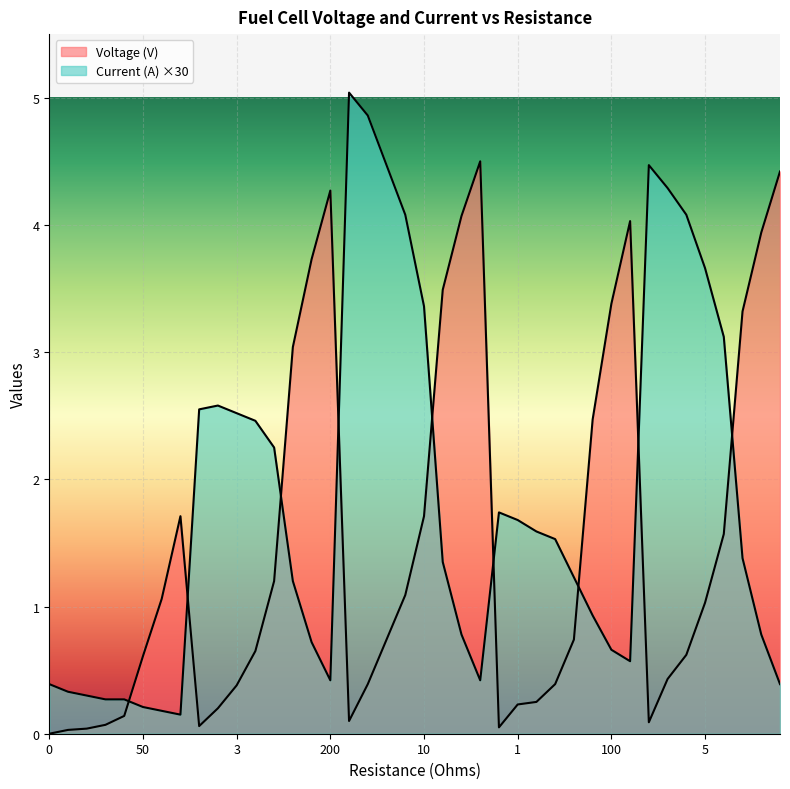

The value of Current (A) at 3 is 7.0. True or false?

False